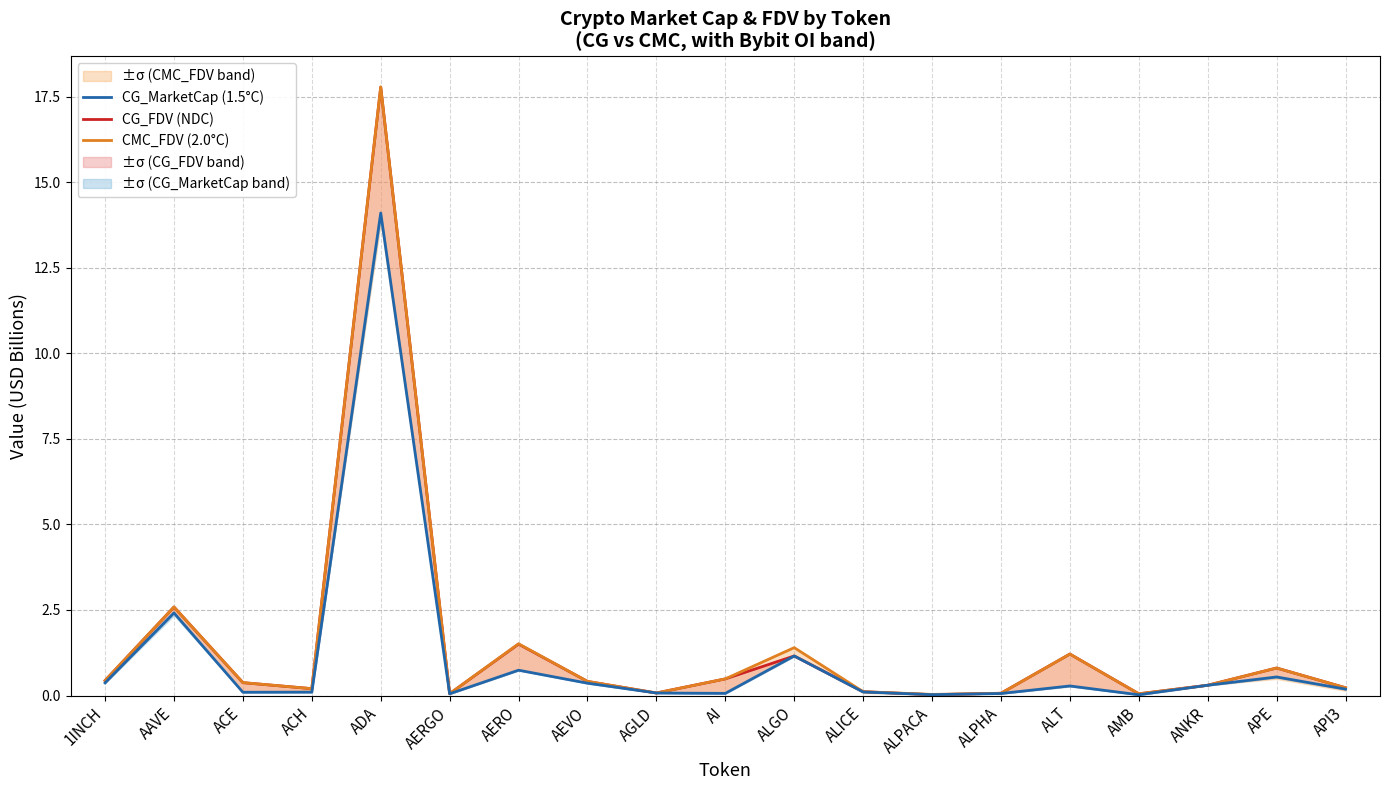

True or false: CG_FDV (NDC) has more than 2 interior local peaks.

True